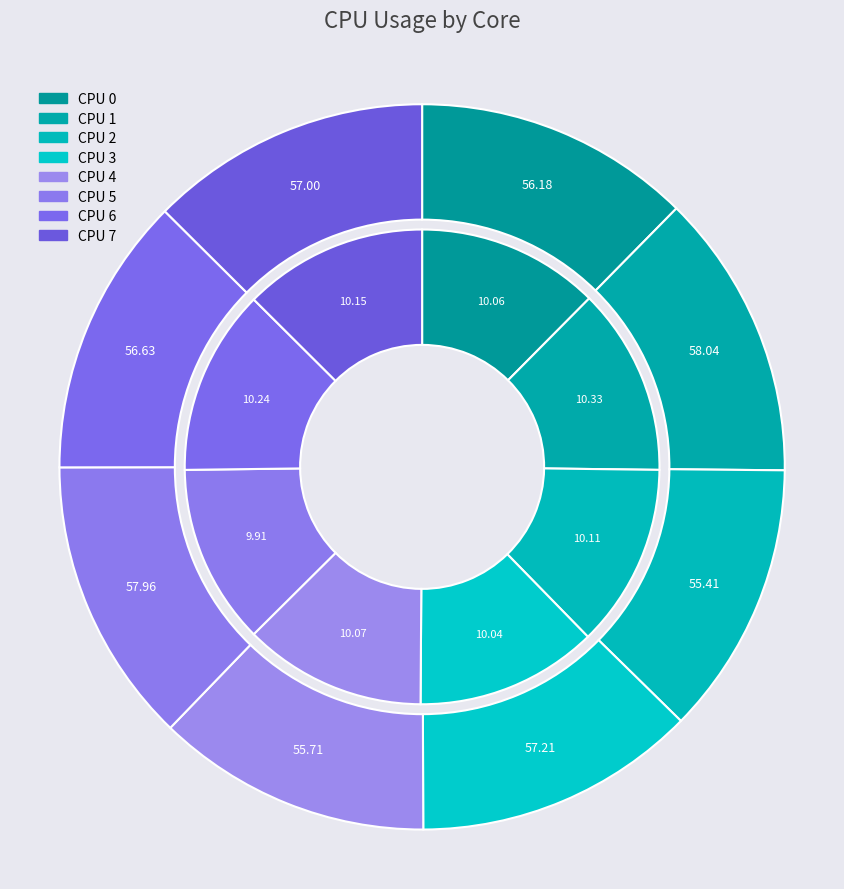

Is there a majority slice in this chart?

No